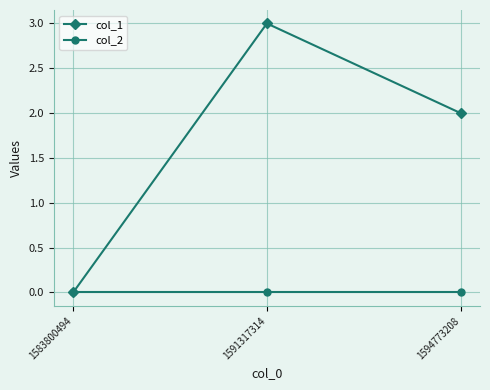

What are all the series names shown in the legend?

col_1, col_2